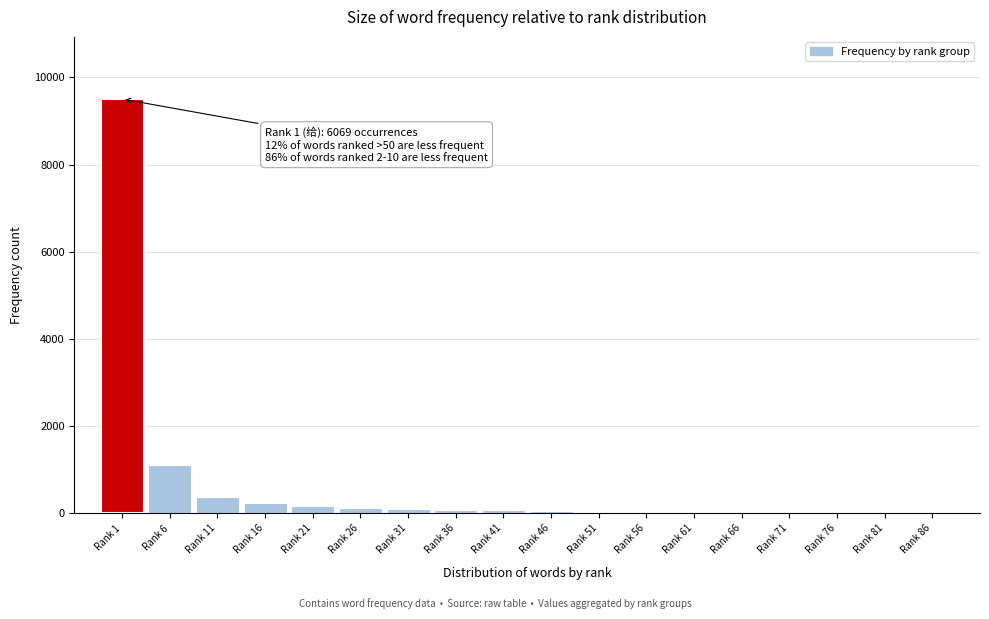

Where is the data nearest to the value 4753?

Rank 6